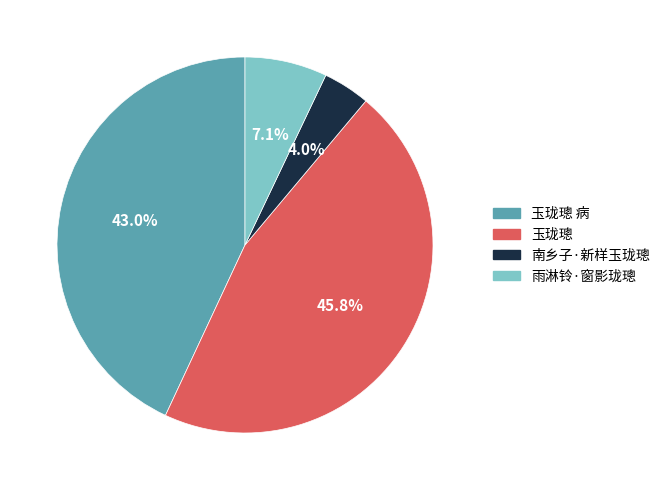

Is there any slice that represents more than half of the pie?

No